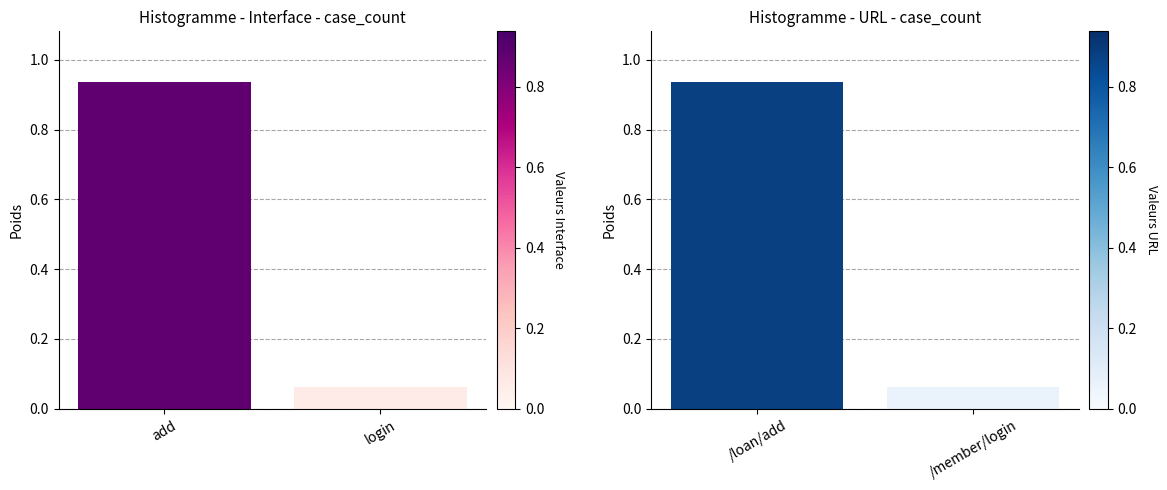

The interface series shows 1.4 at add. True or false?

False